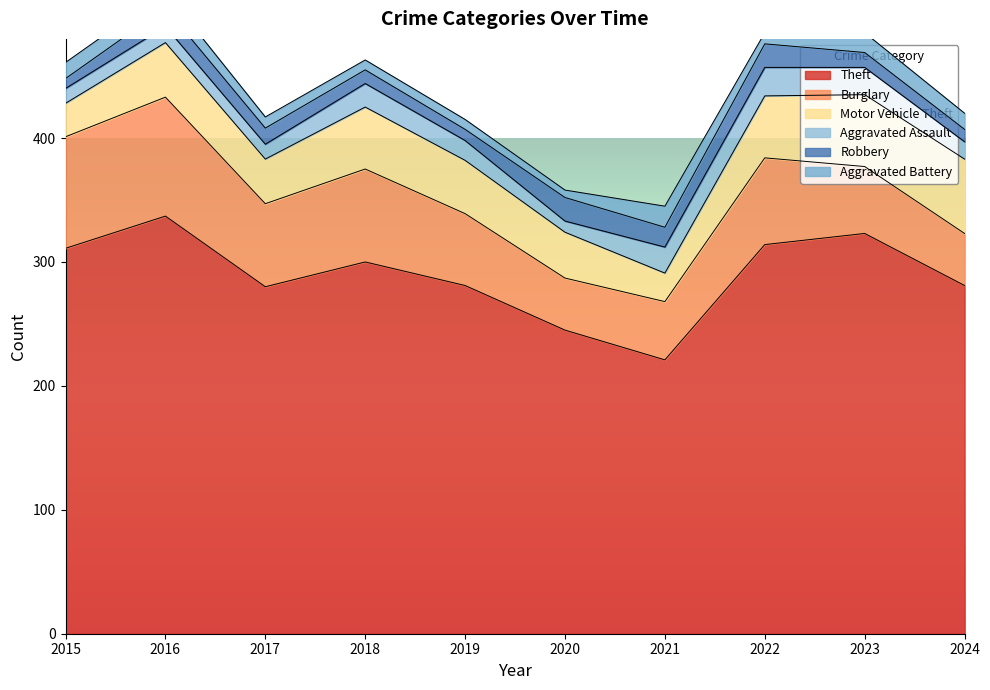

True or false: Motor Vehicle Theft and Aggravated Assault cross at least once.

False